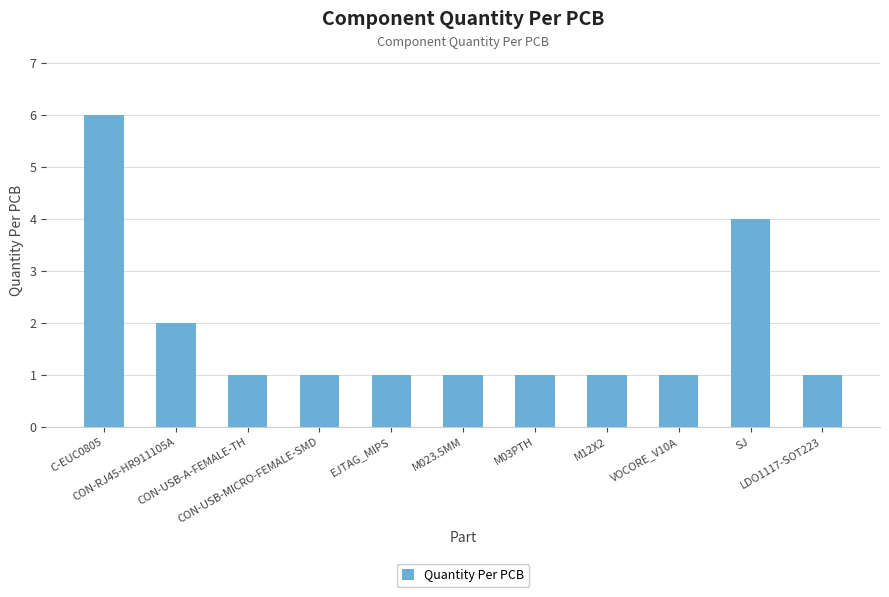

Are the bars grouped side by side (vs. stacked)?

No